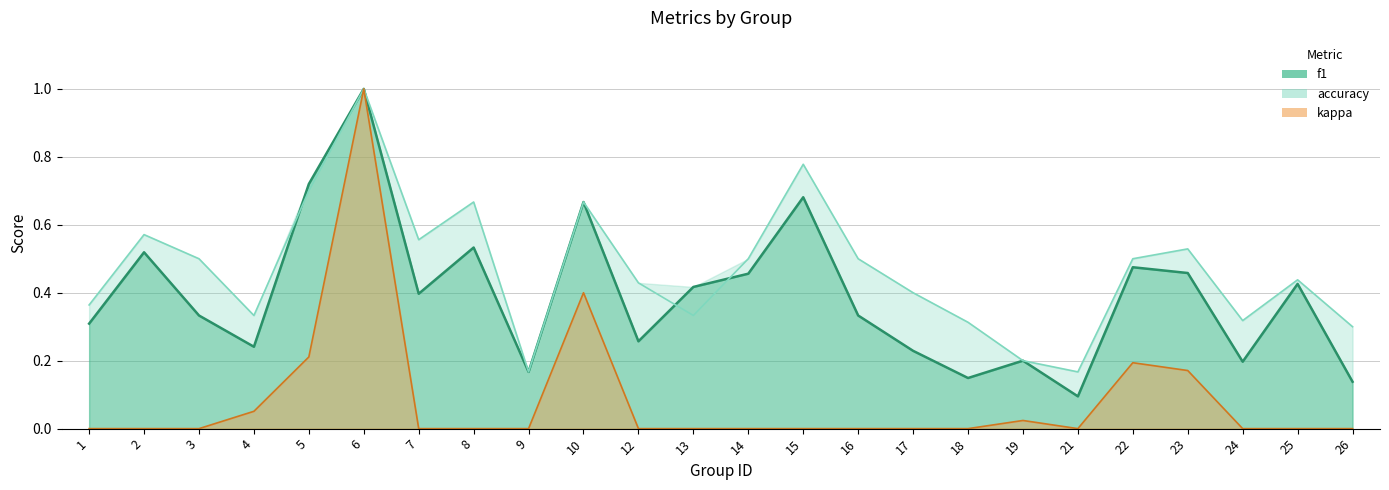

Which series has the largest total across all categories?

accuracy